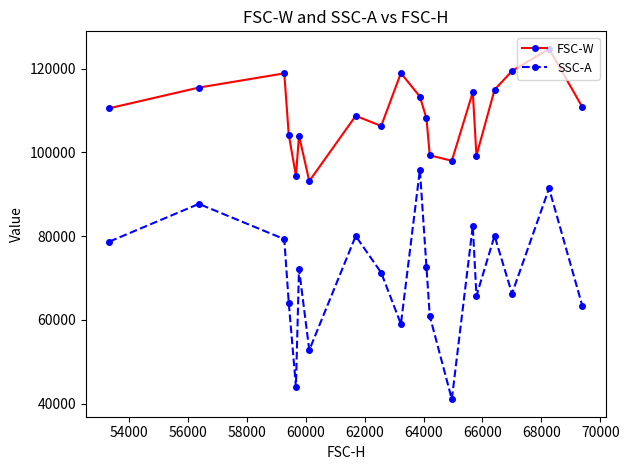

Does the chart display data point markers on the line(s)?

Yes